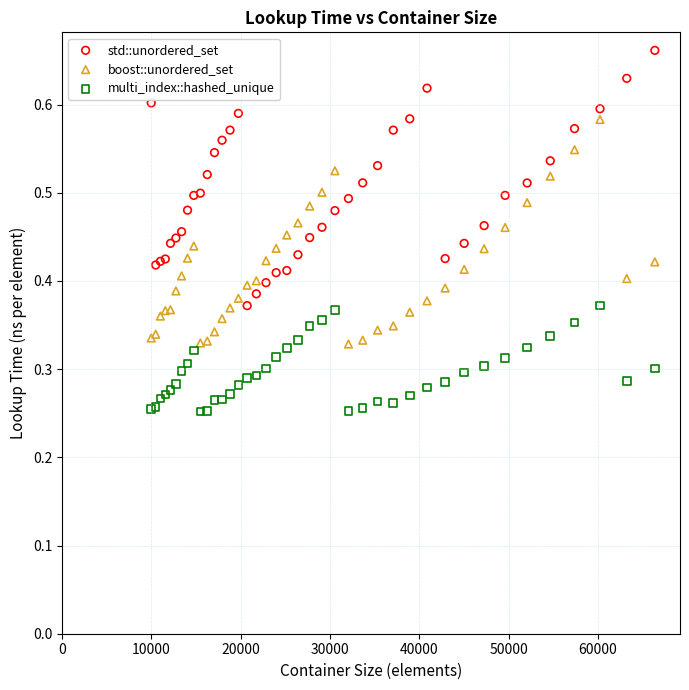

Which series reaches the minimum Y coordinate?

multi_index::hashed_unique